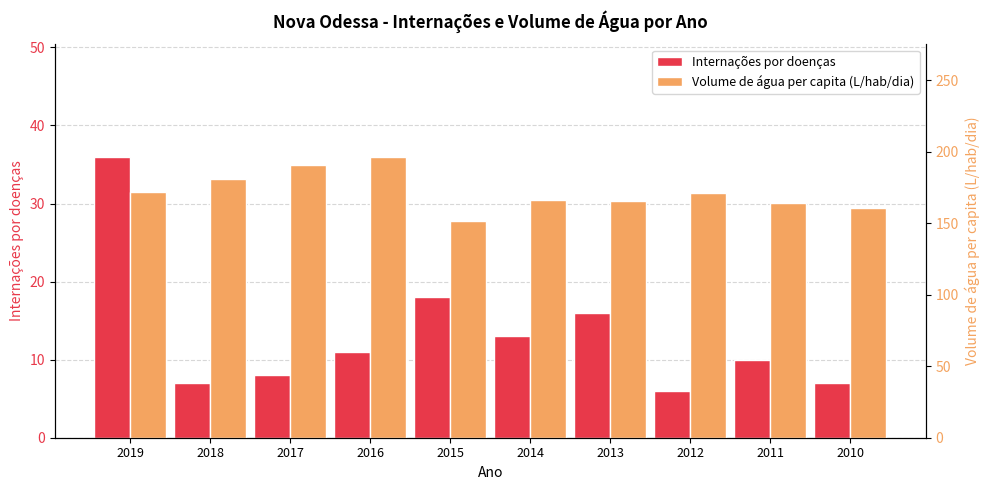

What is the sum of the Internações por doenças values at 2014 and 2013?

29.0